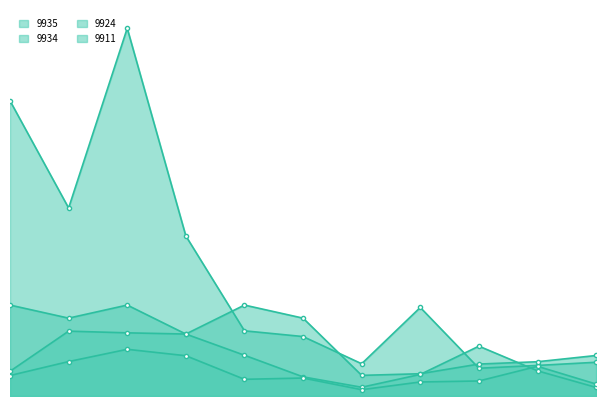

How many distinct data groups are displayed?

4